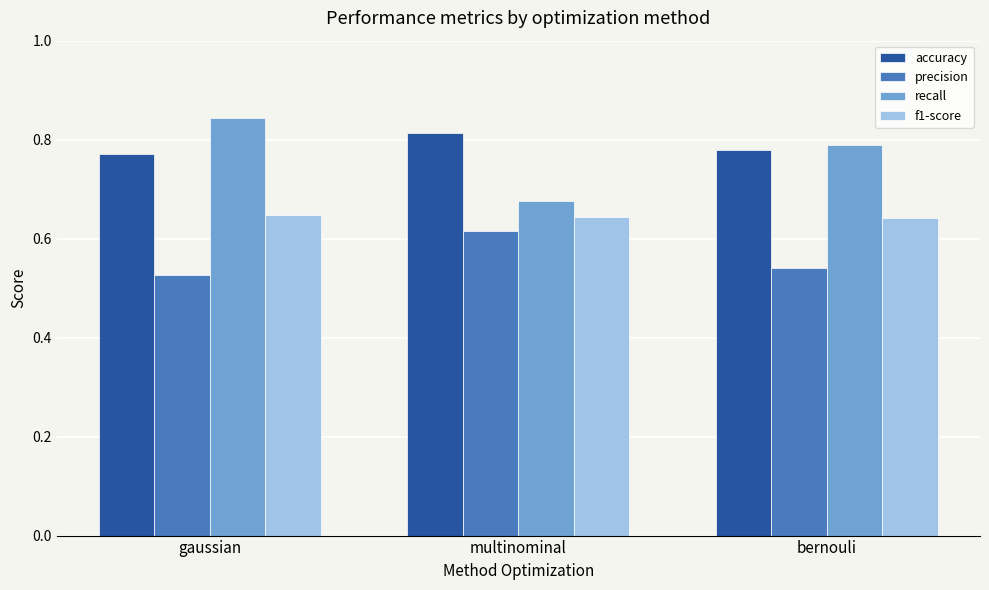

At which label does precision reach its minimum?

gaussian